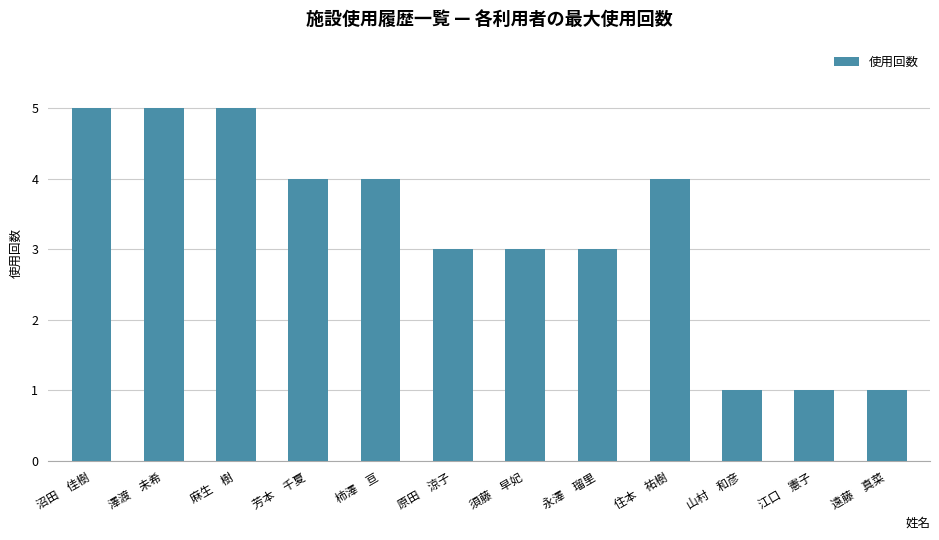

Read the value at 麻生　樹.

5